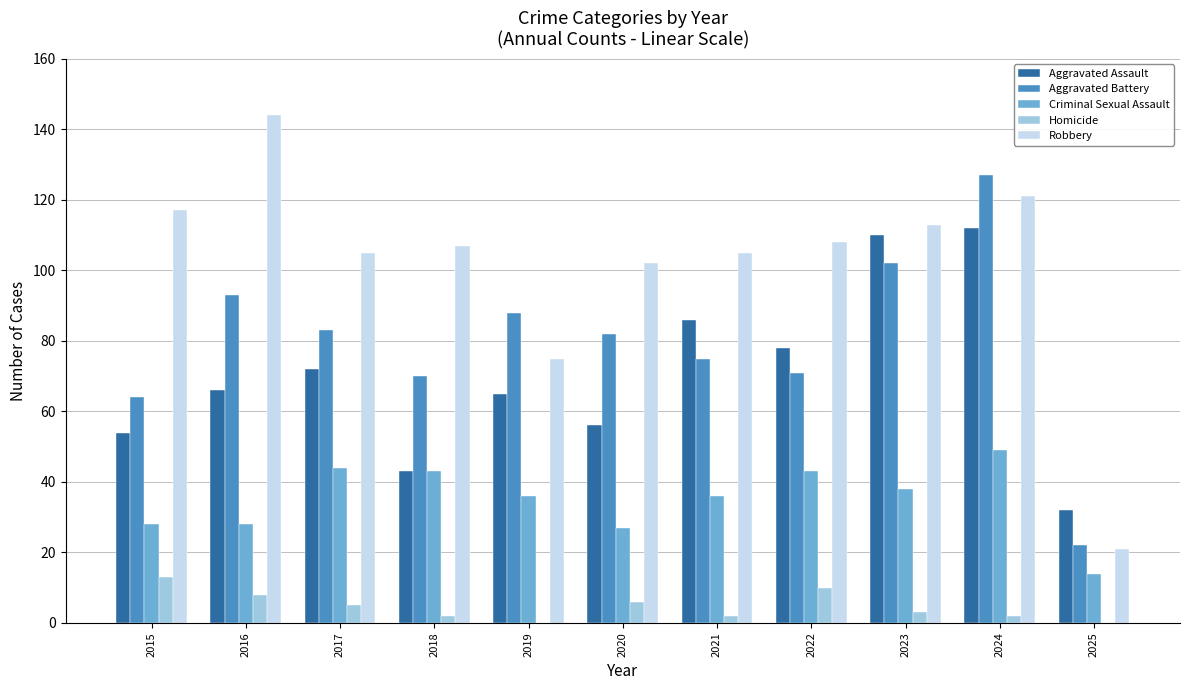

What is the average value of the Robbery series?

102